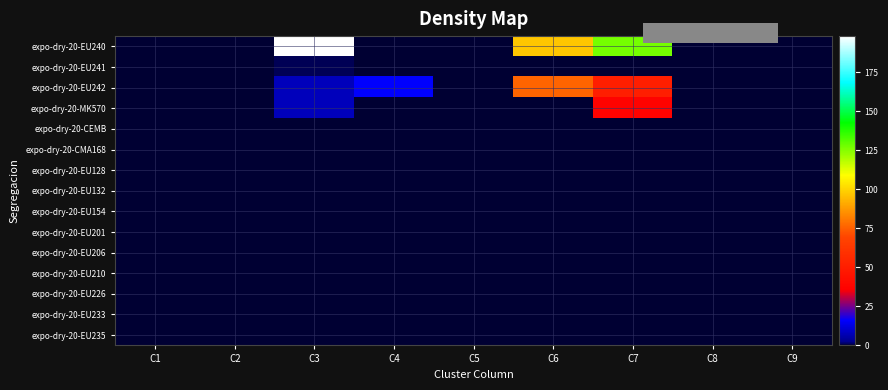

Reading left to right, what are all the values shown in this chart?

expo-dry-20-EU240: C1=0	C2=0	C3=198	C4=0	C5=0	C6=97	C7=127	C8=0	C9=0
expo-dry-20-EU241: C1=0	C2=0	C3=1	C4=0	C5=0	C6=0	C7=0	C8=0	C9=0
expo-dry-20-EU242: C1=0	C2=0	C3=8	C4=16	C5=0	C6=76	C7=51	C8=0	C9=0
expo-dry-20-MK570: C1=0	C2=0	C3=8	C4=0	C5=0	C6=0	C7=37	C8=0	C9=0
expo-dry-20-CEMB: C1=0	C2=0	C3=0	C4=0	C5=0	C6=0	C7=0	C8=0	C9=0
expo-dry-20-CMA168: C1=0	C2=0	C3=0	C4=0	C5=0	C6=0	C7=0	C8=0	C9=0
expo-dry-20-EU128: C1=0	C2=0	C3=0	C4=0	C5=0	C6=0	C7=0	C8=0	C9=0
expo-dry-20-EU132: C1=0	C2=0	C3=0	C4=0	C5=0	C6=0	C7=0	C8=0	C9=0
expo-dry-20-EU154: C1=0	C2=0	C3=0	C4=0	C5=0	C6=0	C7=0	C8=0	C9=0
expo-dry-20-EU201: C1=0	C2=0	C3=0	C4=0	C5=0	C6=0	C7=0	C8=0	C9=0
expo-dry-20-EU206: C1=0	C2=0	C3=0	C4=0	C5=0	C6=0	C7=0	C8=0	C9=0
expo-dry-20-EU210: C1=0	C2=0	C3=0	C4=0	C5=0	C6=0	C7=0	C8=0	C9=0
expo-dry-20-EU226: C1=0	C2=0	C3=0	C4=0	C5=0	C6=0	C7=0	C8=0	C9=0
expo-dry-20-EU233: C1=0	C2=0	C3=0	C4=0	C5=0	C6=0	C7=0	C8=0	C9=0
expo-dry-20-EU235: C1=0	C2=0	C3=0	C4=0	C5=0	C6=0	C7=0	C8=0	C9=0